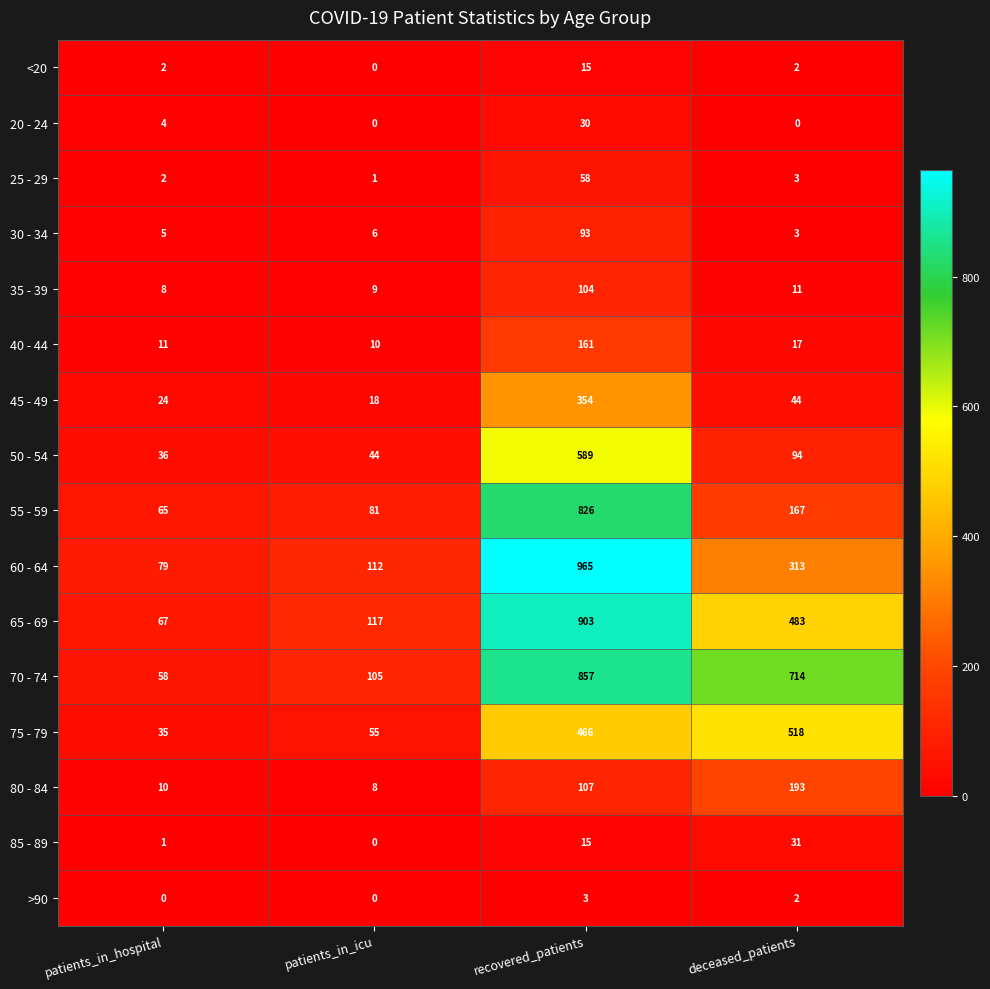

Count the number of categories in the chart.

4